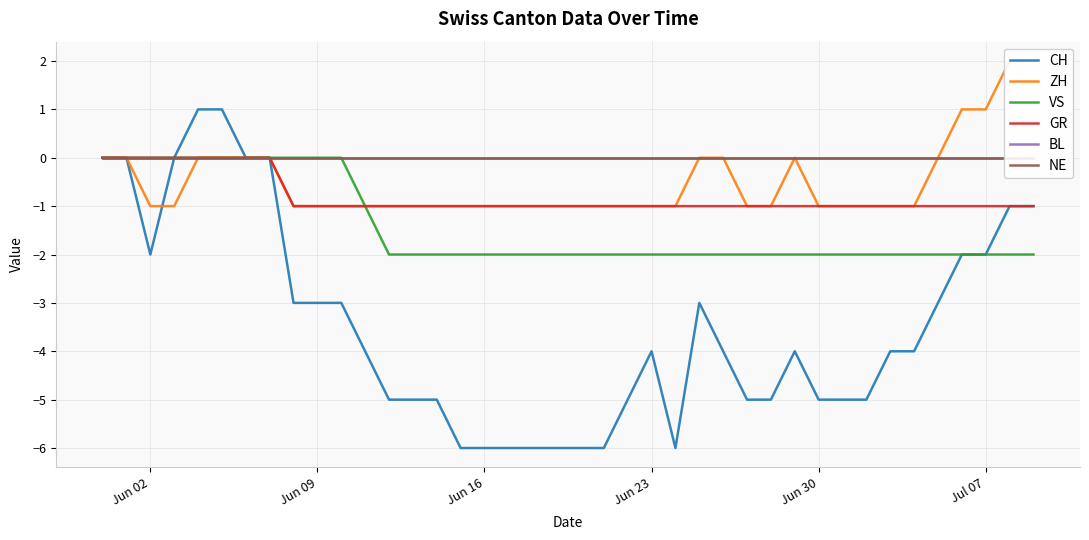

How many data points in CH are above -4?

17